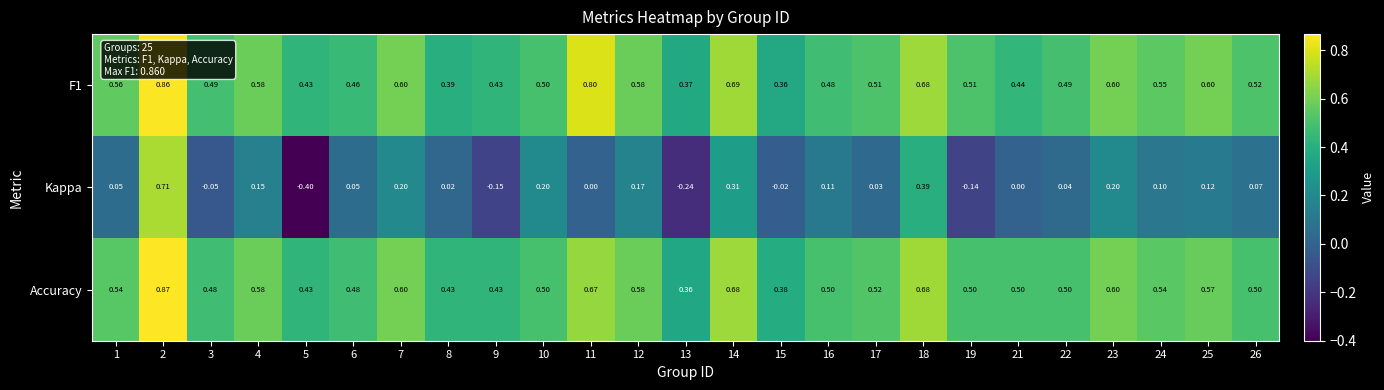

Which series has the largest range (max minus min)?

Kappa